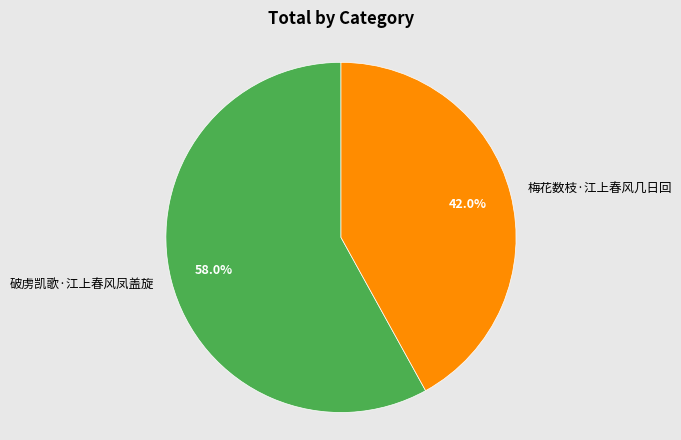

To the nearest percent, what portion does 破虏凯歌·江上春风凤盖旋 represent?

58%